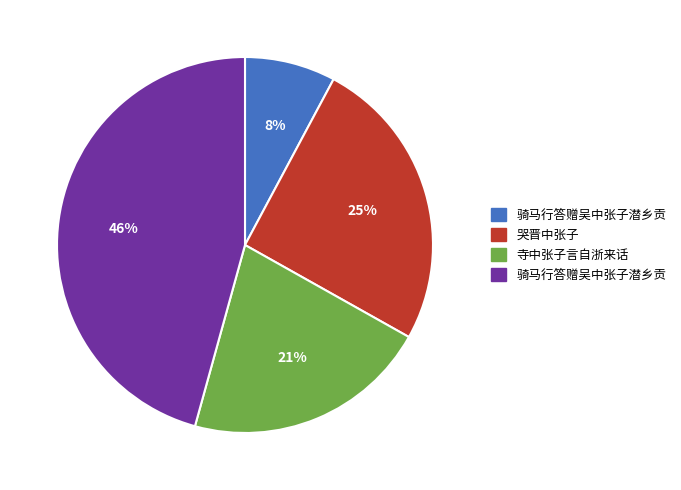

To the nearest percent, what is the difference between the largest and smallest slice percentages?

38%